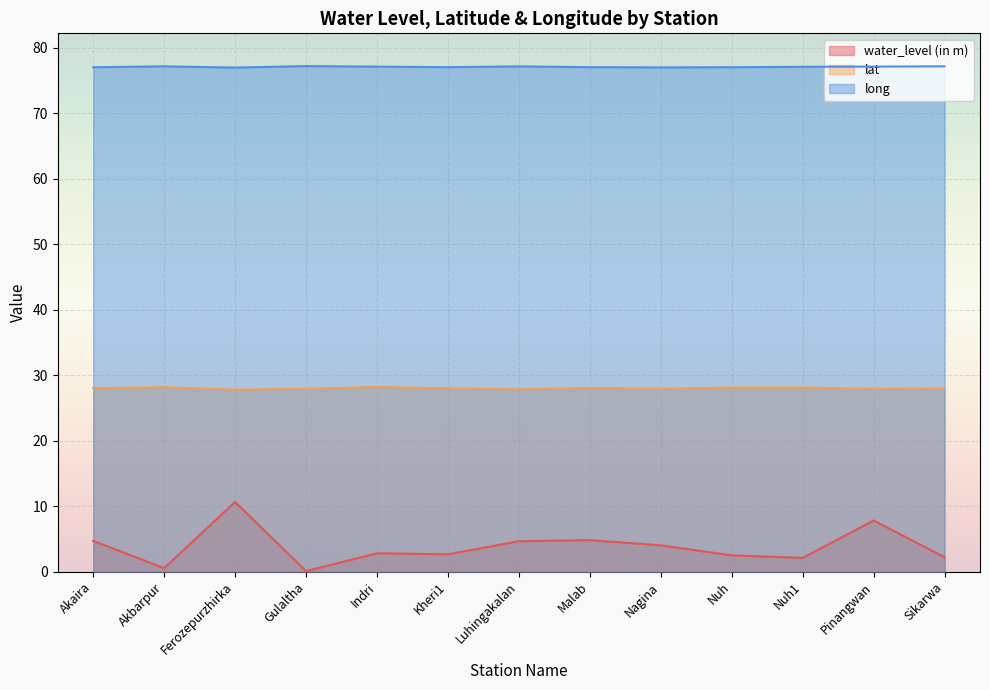

True or false: long has more than 0 interior local peaks.

True